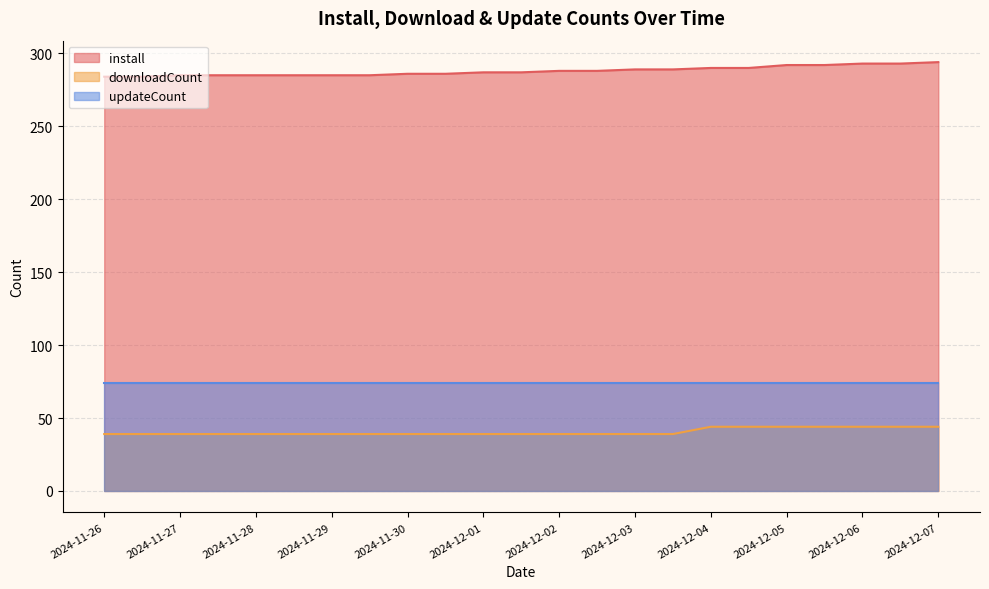

List the series in order of their peak value, highest first.

install, updateCount, downloadCount